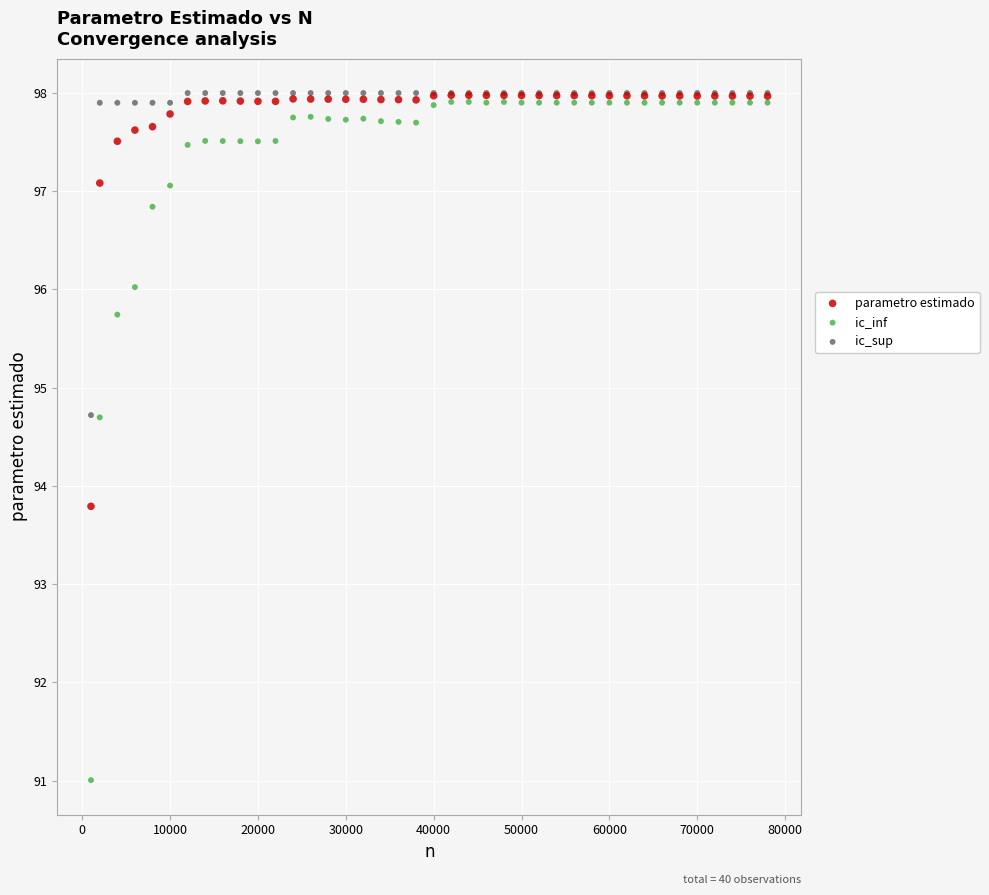

Across all series, what Y value is closest to 94?

93.8